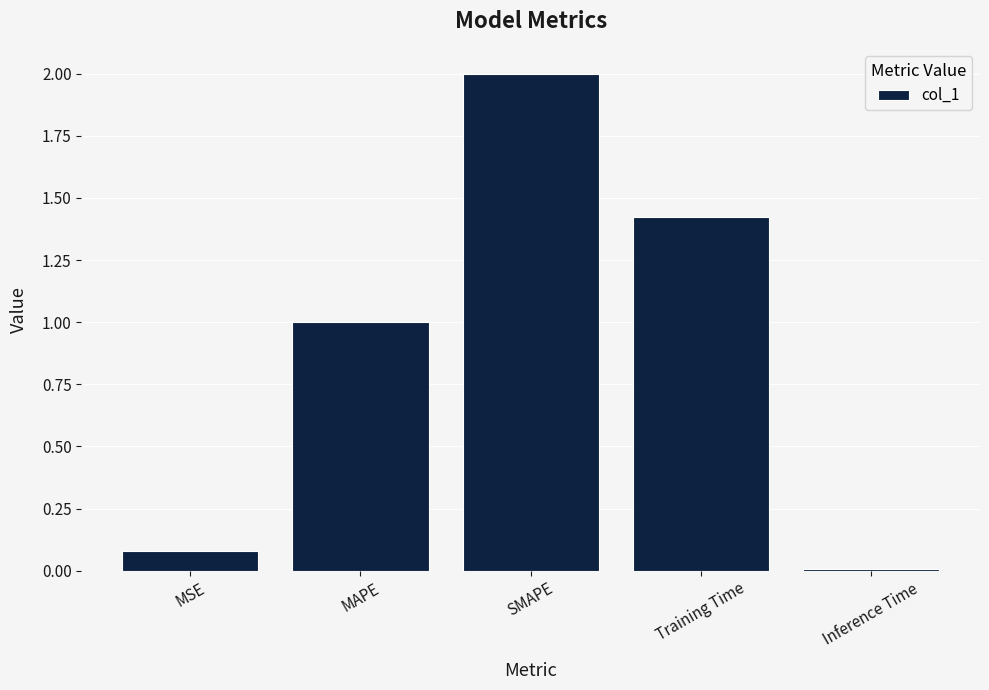

List the labels in order of value, smallest first.

Inference Time, MSE, MAPE, Training Time, SMAPE